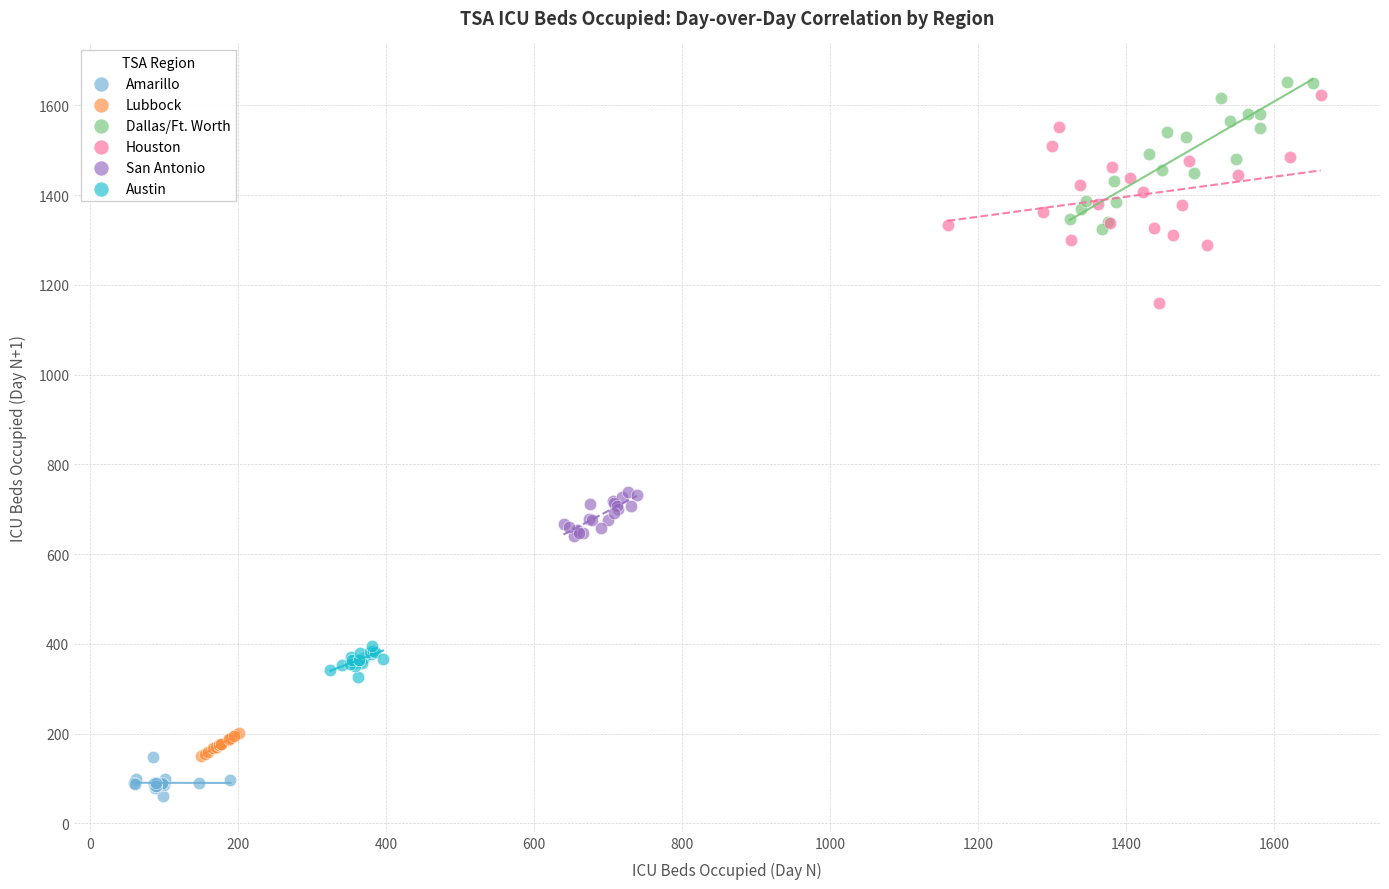

Which series reaches the minimum Y coordinate?

Amarillo